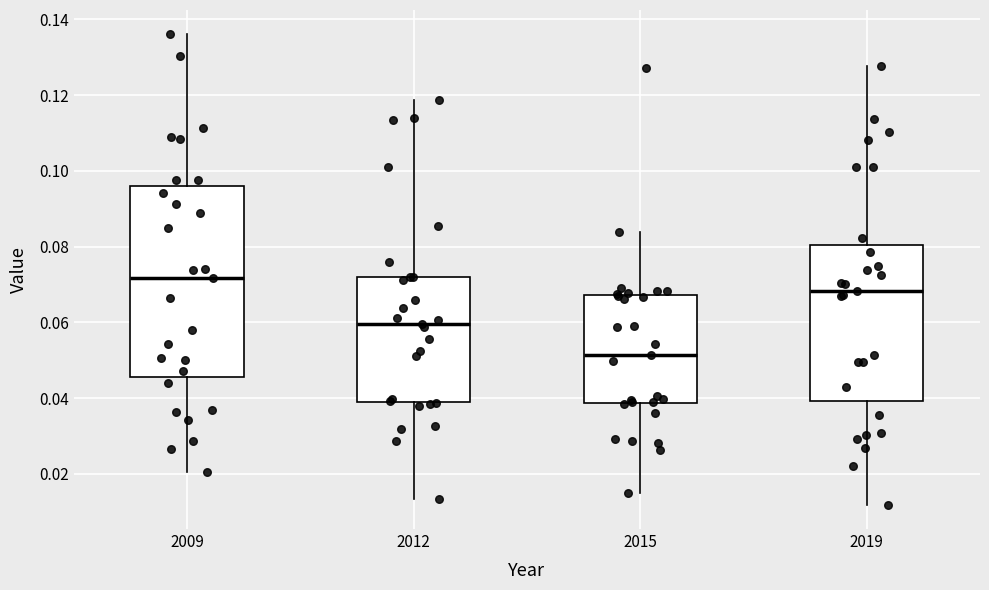

Reading left to right, read every box against the y-axis: the position of its median line, the range the box covers, and the ends of its whiskers. The values are not printed on the chart, so give them approximately, as read against the axis.

2009: median 0.072, box 0.046 to 0.096, whiskers 0.020 to 0.136
2012: median 0.060, box 0.038 to 0.072, whiskers 0.014 to 0.118
2015: median 0.052, box 0.038 to 0.068, whiskers 0.014 to 0.084
2019: median 0.068, box 0.040 to 0.080, whiskers 0.012 to 0.128